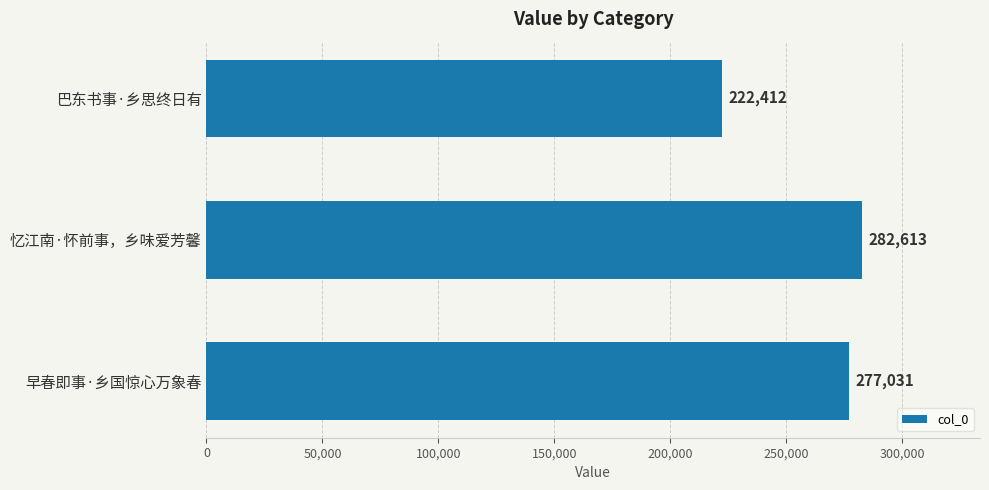

What is the ratio of the value at 巴东书事·乡思终日有 to the value at 忆江南·怀前事，乡味爱芳馨?

0.8